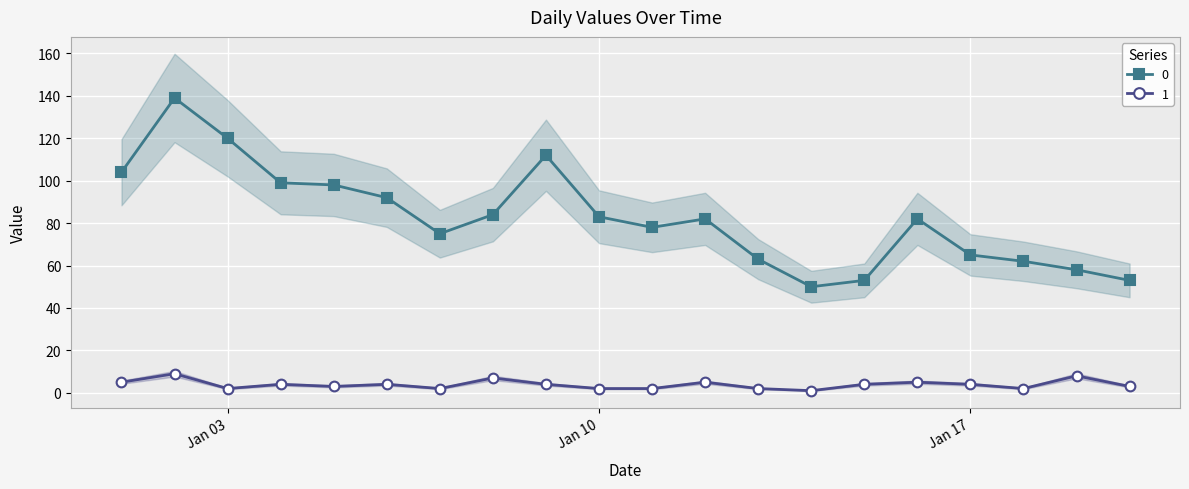

At which category is the sum across all series the highest?

2023-01-02